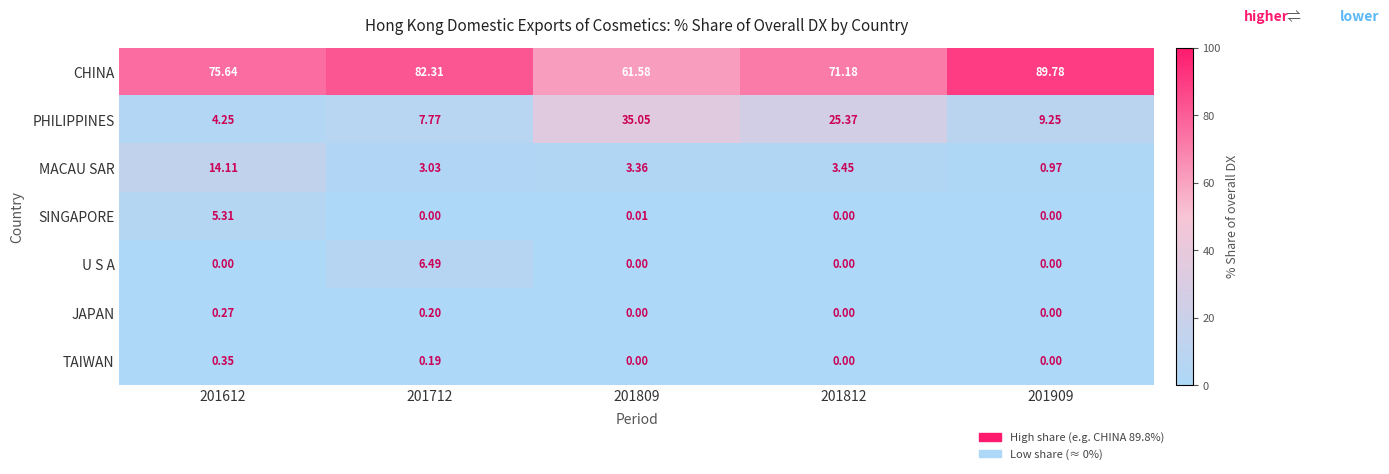

Rank the series at 201712 from lowest to highest value.

SINGAPORE, TAIWAN, JAPAN, MACAU SAR, U S A, PHILIPPINES, CHINA